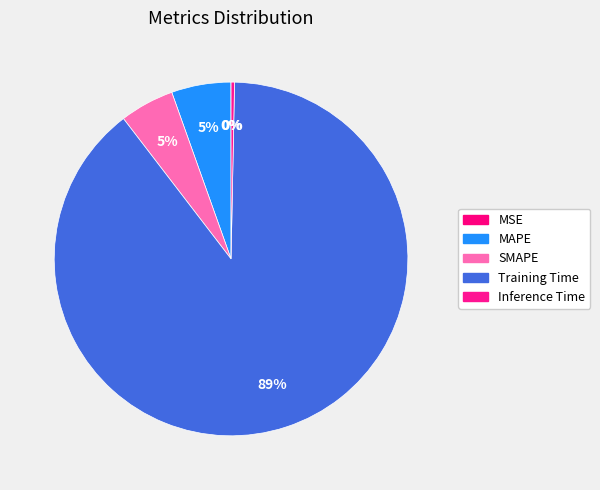

Which category accounts for the majority?

Training Time